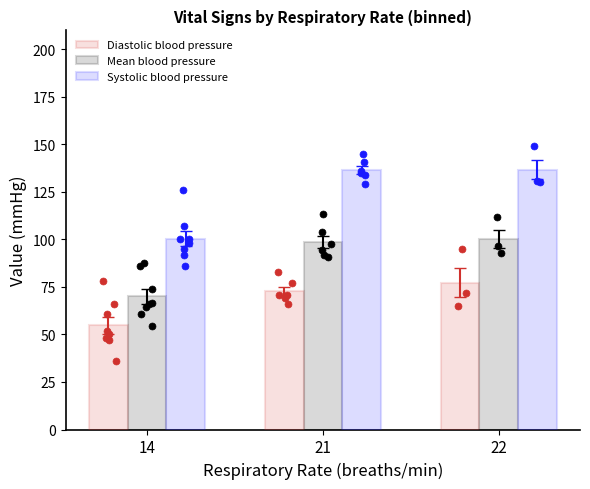

Which series reaches the minimum Y coordinate?

Diastolic blood pressure